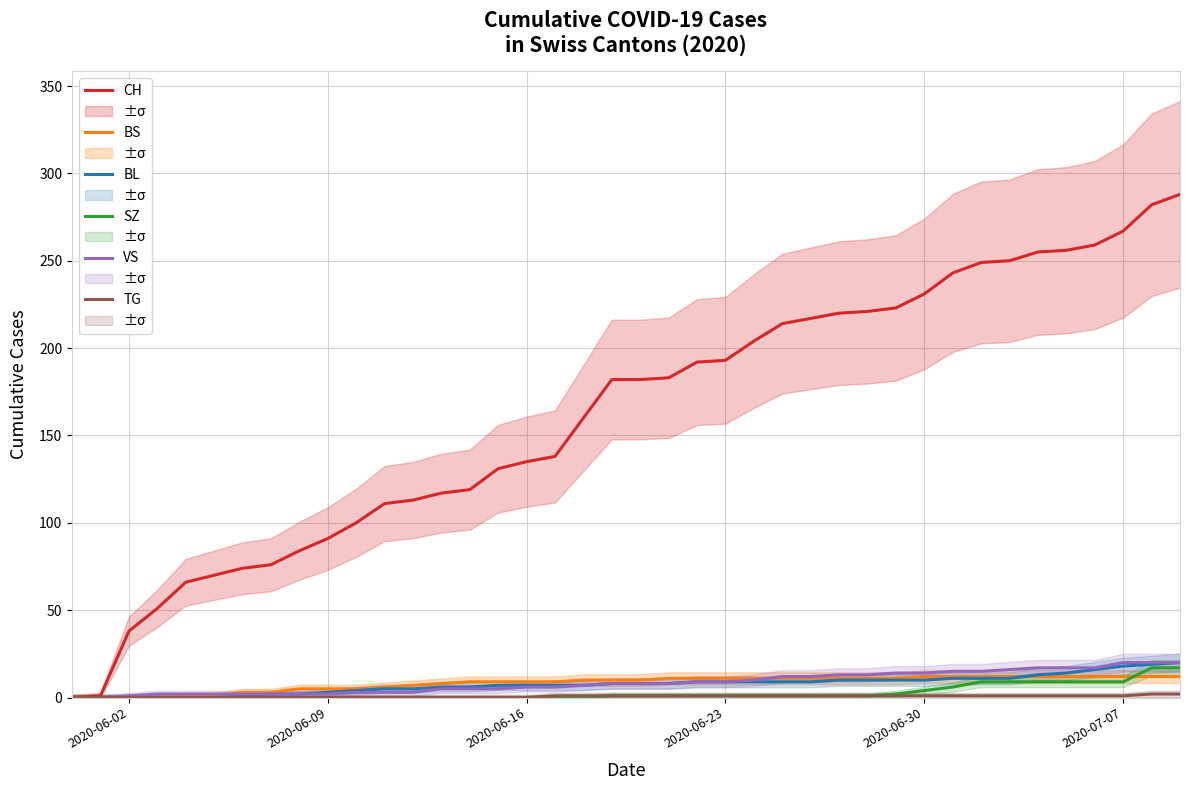

Reading right to left, what are all the values shown in this chart?

CH: 288	282	267	259	256	255	250	249	243	231	223	221	220	217	214	204	193	192	183	182	182	160	138	135	131	119	117	113	111	100	91	84	76	74	70	66	51	38	1	0
BS: 12	12	12	12	12	12	12	12	12	12	11	11	11	11	11	11	11	11	11	10	10	10	9	9	9	9	8	7	6	5	5	5	3	3	1	1	0	0	0	0
BL: 20	19	18	16	14	13	11	11	11	10	10	10	10	9	9	9	9	9	8	8	8	7	7	7	7	6	6	5	5	4	3	2	2	1	0	0	0	0	0	0
SZ: 17	17	9	9	9	9	9	9	6	4	2	1	1	1	1	1	1	1	1	1	1	0	0	0	0	0	0	0	0	0	0	0	0	0	0	0	0	0	0	0
VS: 20	20	20	17	17	17	16	15	15	14	14	13	13	12	12	10	9	9	8	8	8	7	6	6	5	5	5	3	3	3	2	2	2	2	2	2	2	1	0	0
TG: 2	2	1	1	1	1	1	1	1	1	1	1	1	1	1	1	1	1	1	1	1	1	1	0	0	0	0	0	0	0	0	0	0	0	0	0	0	0	0	0